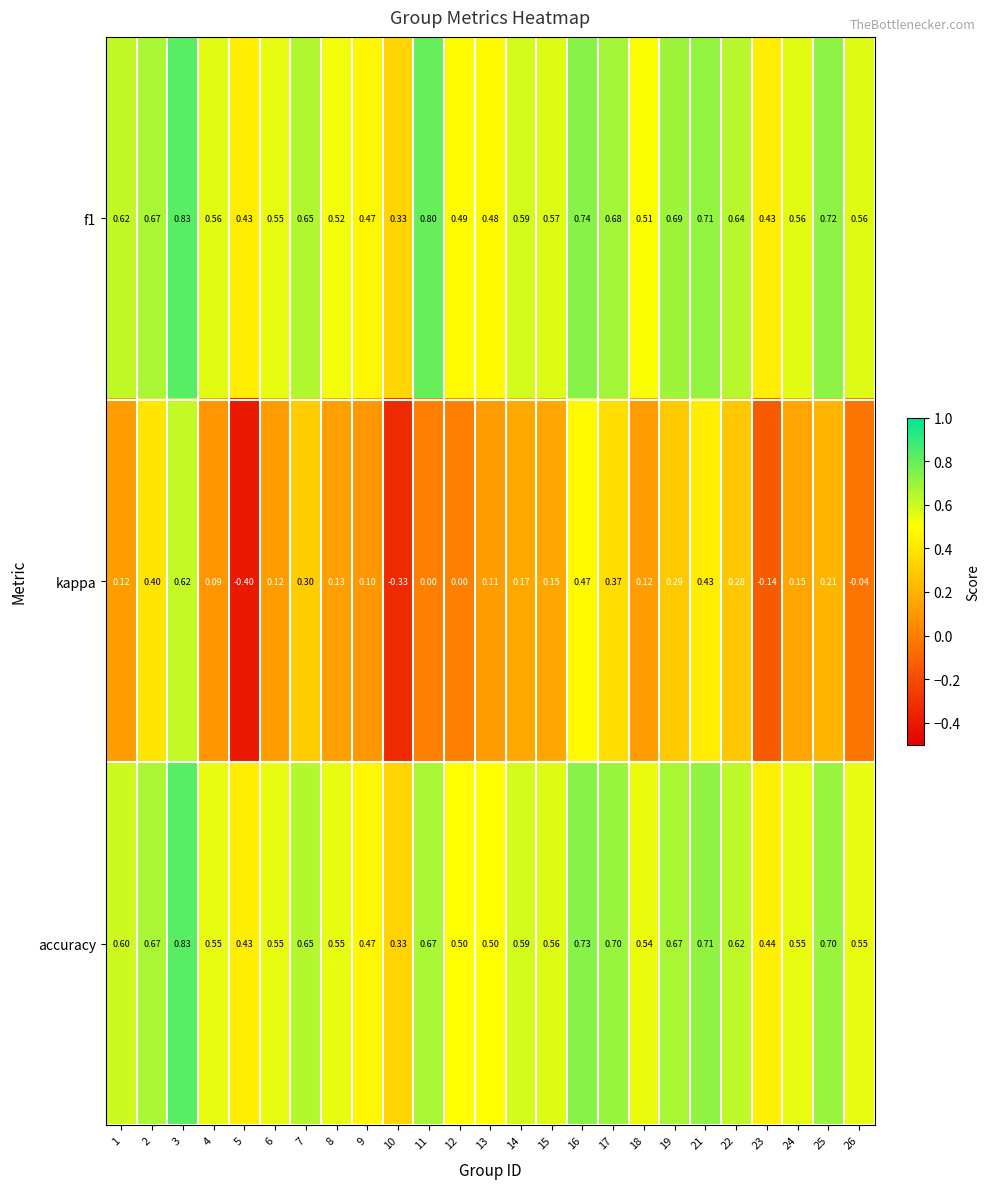

Which series has the widest spread of values?

kappa